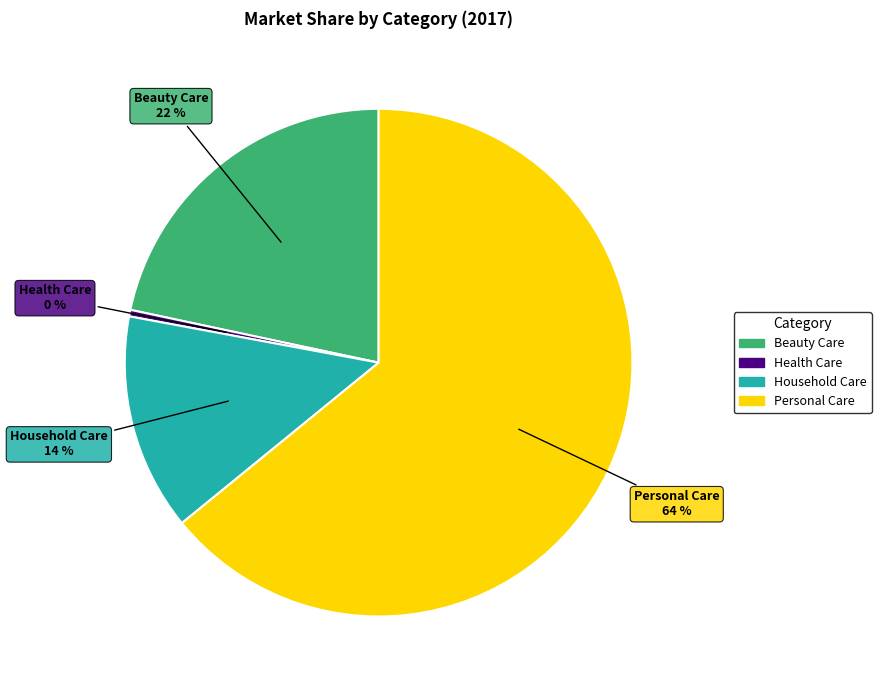

What percentage is the Household Care slice, to the nearest percent?

14%